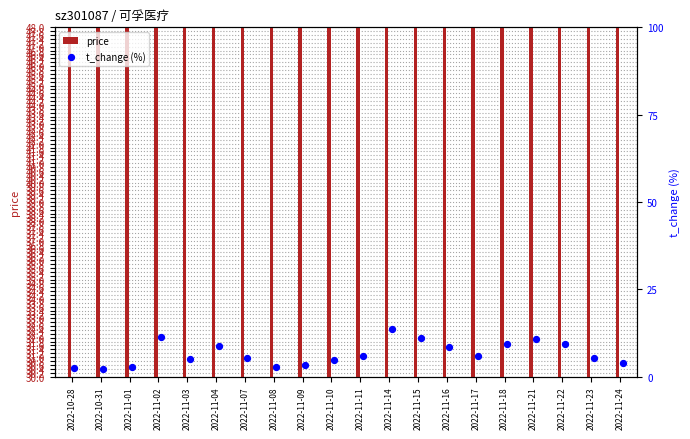

Which has a higher value, 2022-10-31 or 2022-11-11?

2022-11-11